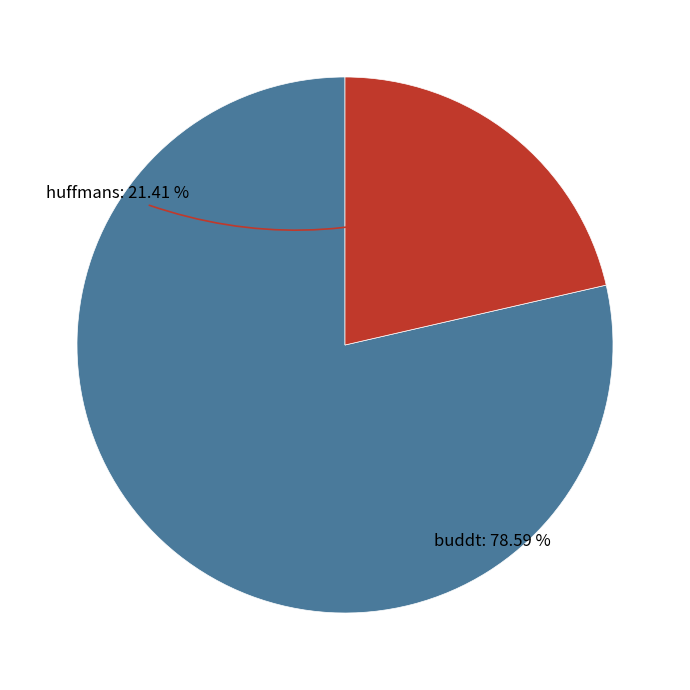

Does any single category account for the majority?

Yes